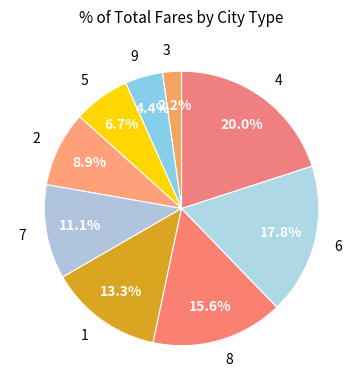

Approximately how many times larger is the value at 3 compared to 5?

0.3